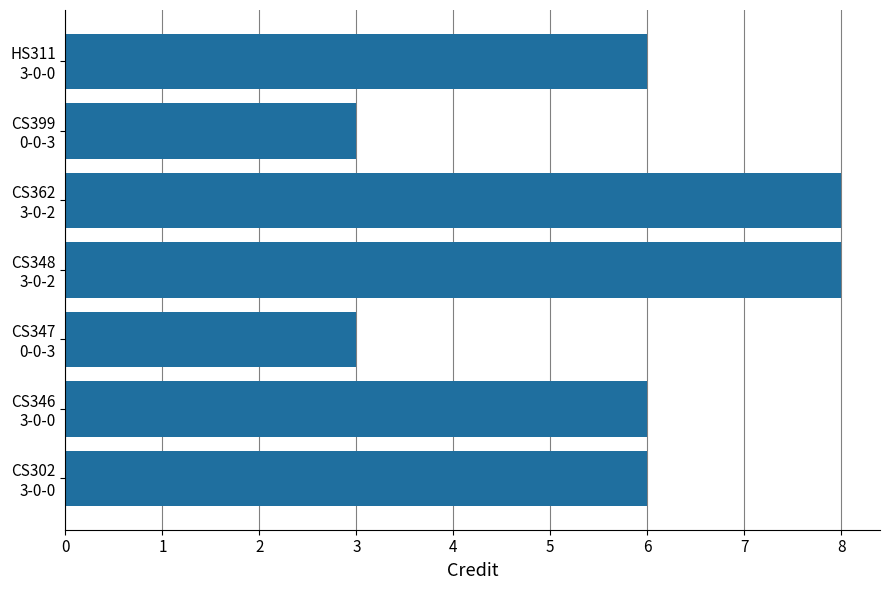

How many bars are there in total?

7